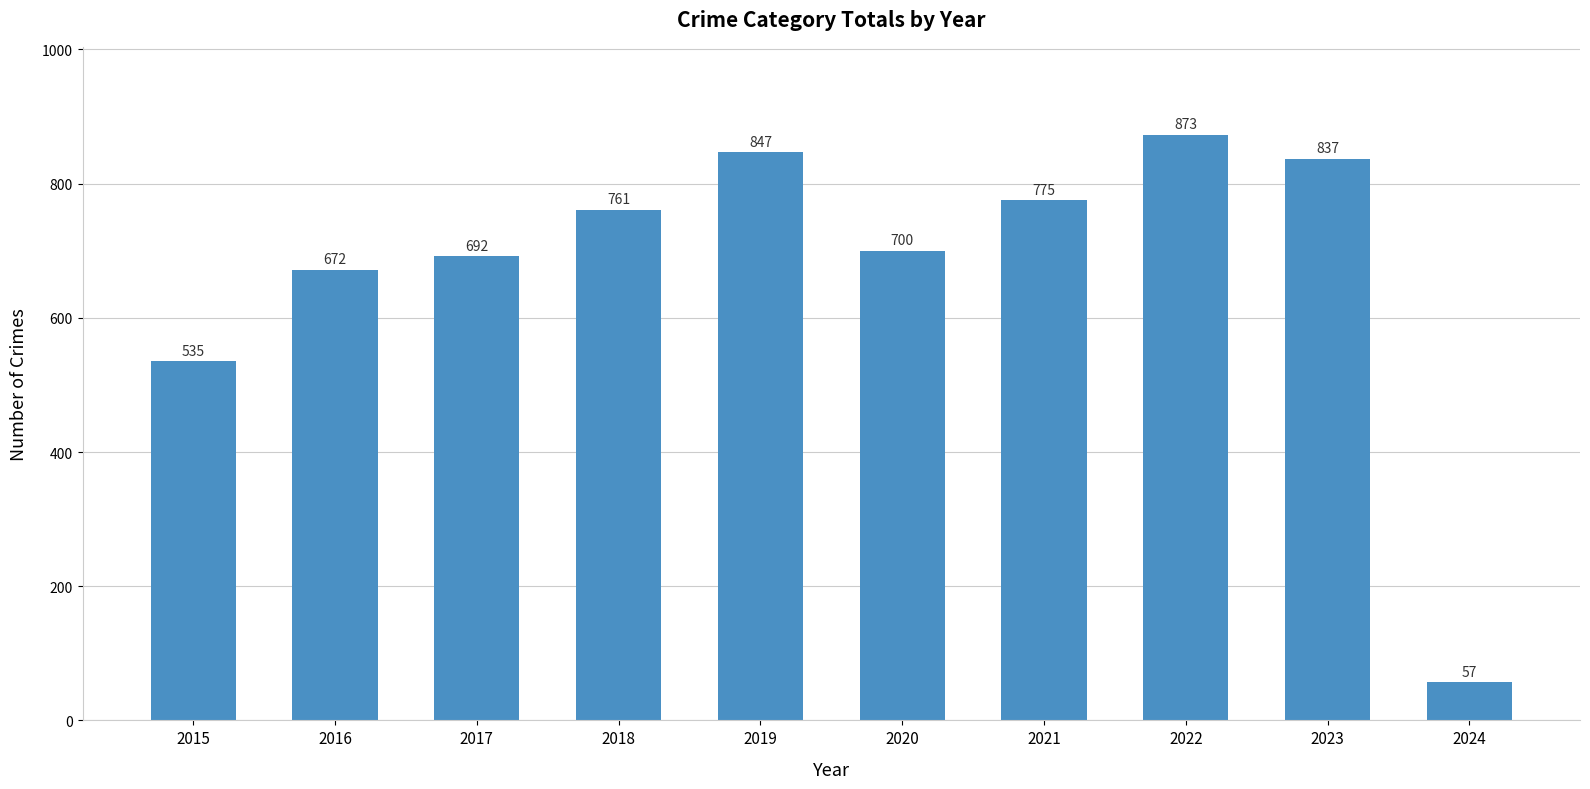

True or false: the data shows 1325 at 2021.

False